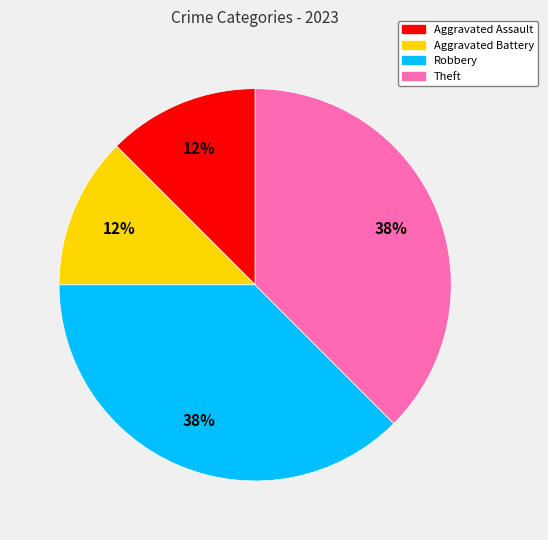

How many segments does this pie chart have?

4